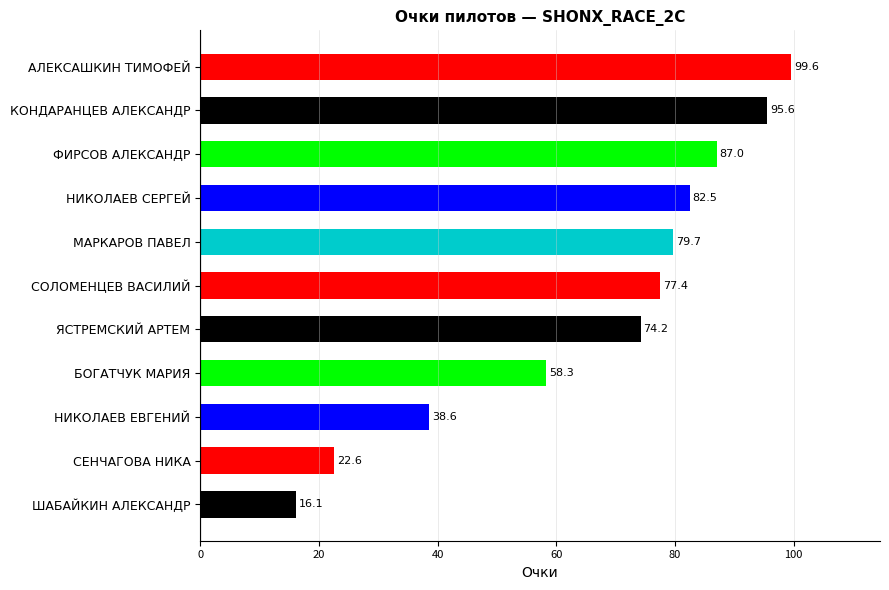

Which category has the lowest value across all series?

ШАБАЙКИН АЛЕКСАНДР